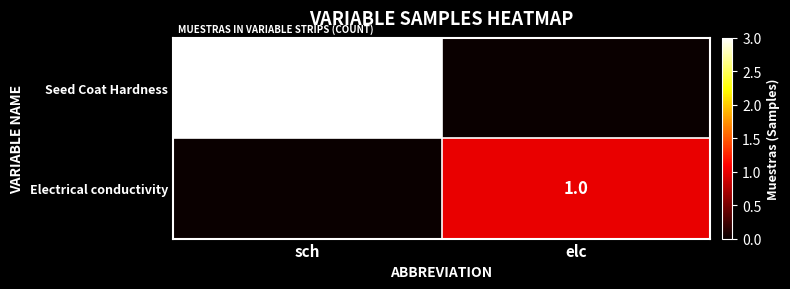

Is it true that Seed Coat Hardness equals 5 at sch?

False